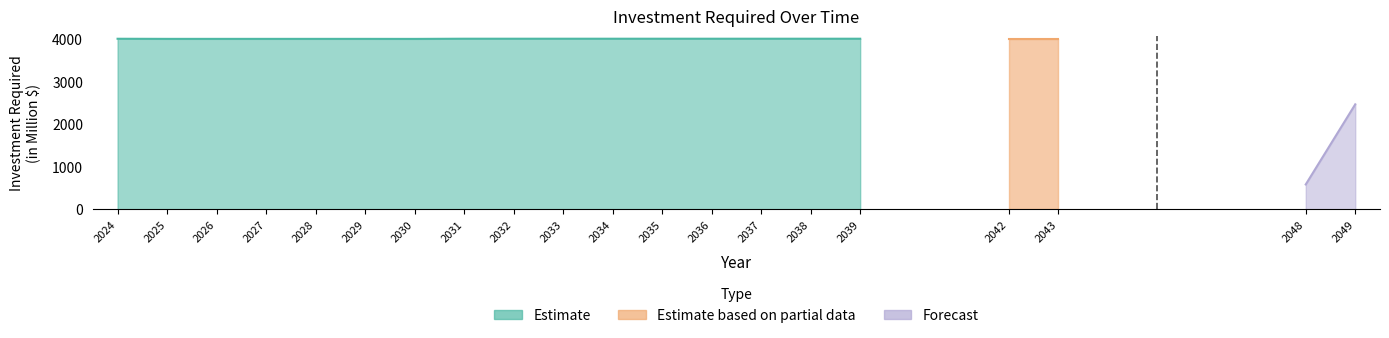

True or false: the data has more than 1 interior local peaks.

False